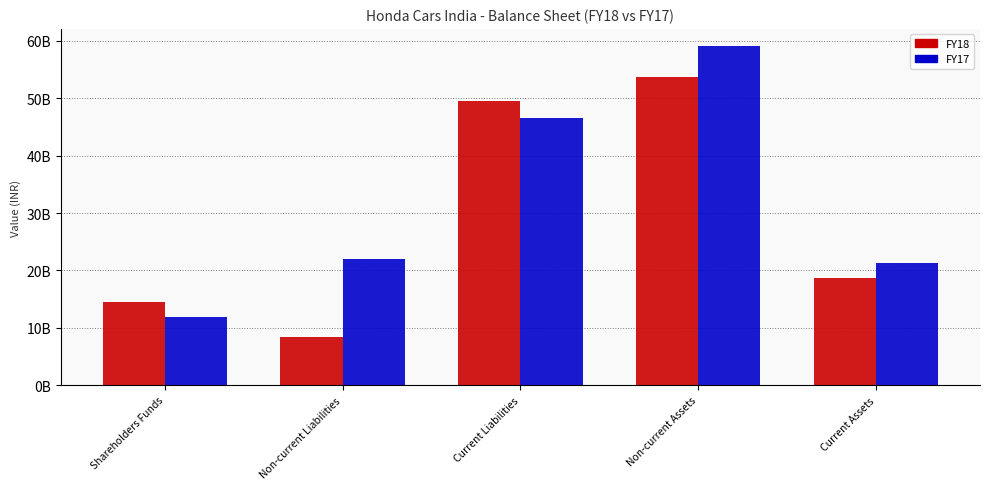

What is the greatest value displayed?

59123700000